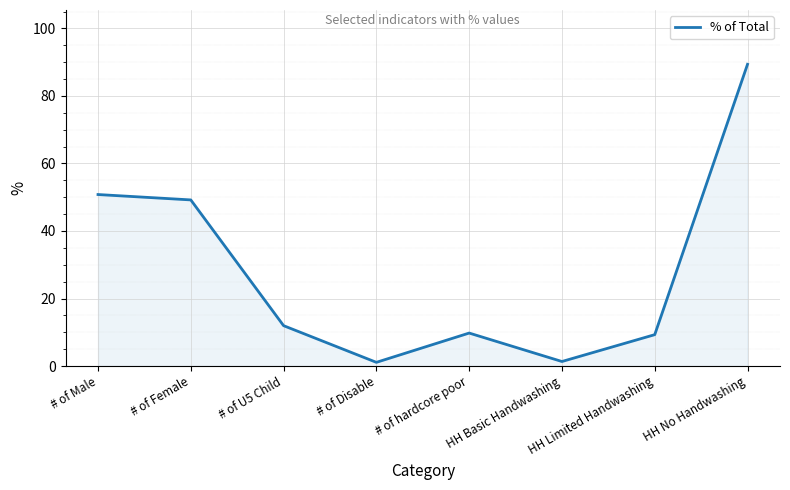

What is the change in value from # of U5 Child to HH No Handwashing?

+77.4